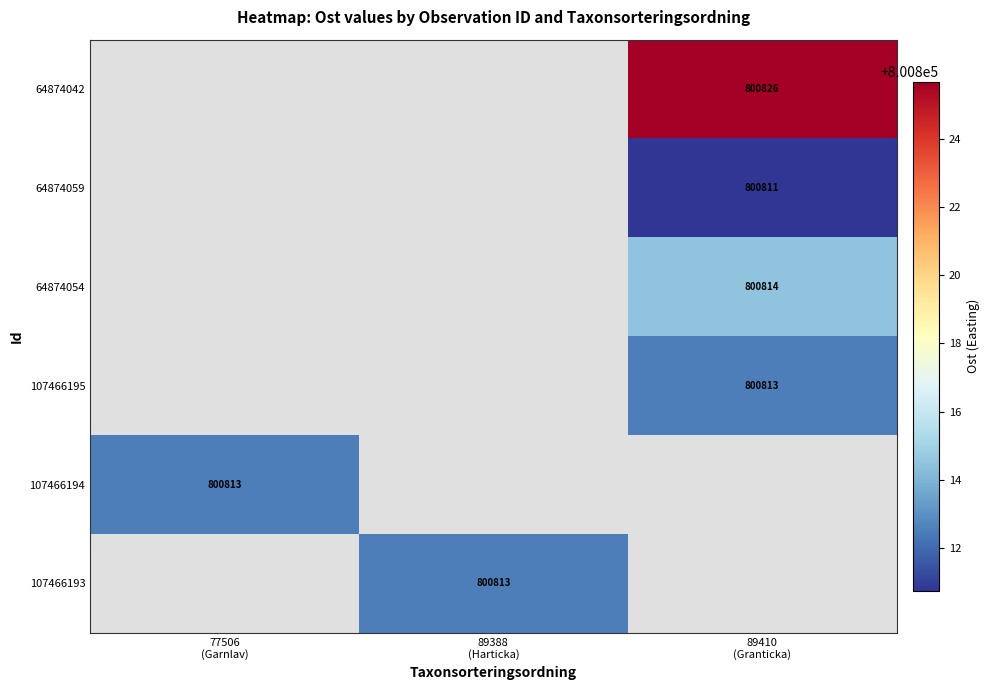

Which has a higher value, 77506
(Garnlav) or 89388
(Harticka)?

89388
(Harticka)